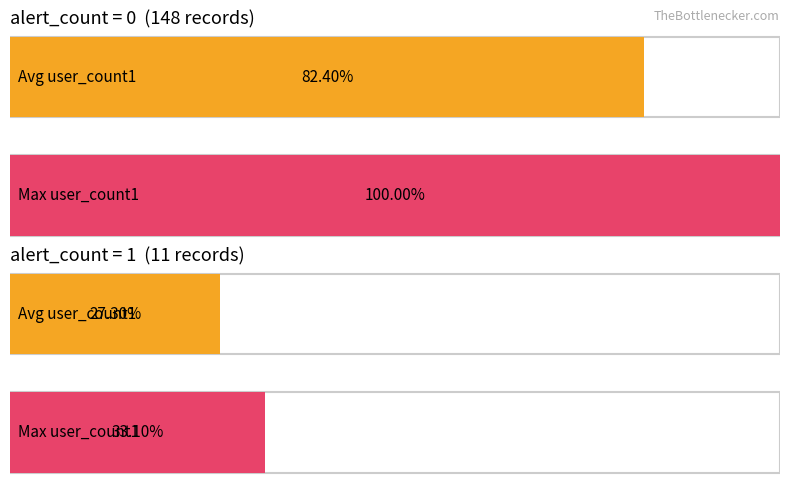

How many bars are there in each group?

2